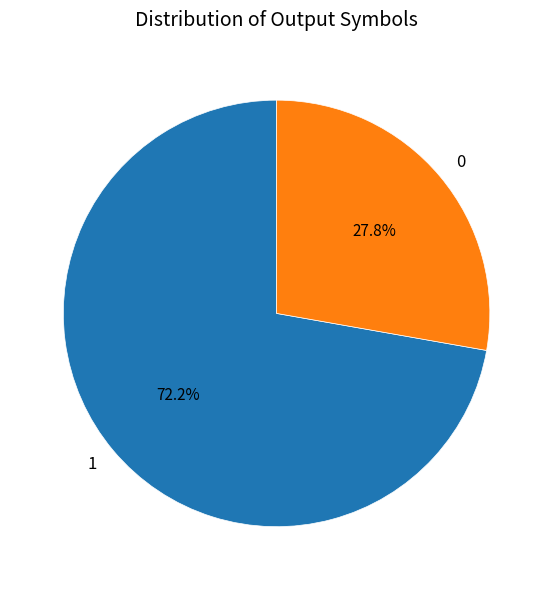

Does 1 represent more than half of the total?

Yes